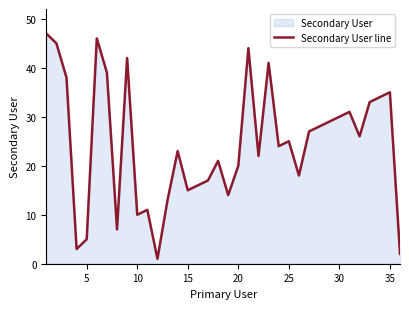

Is it true that the value at 20 is 7?

False